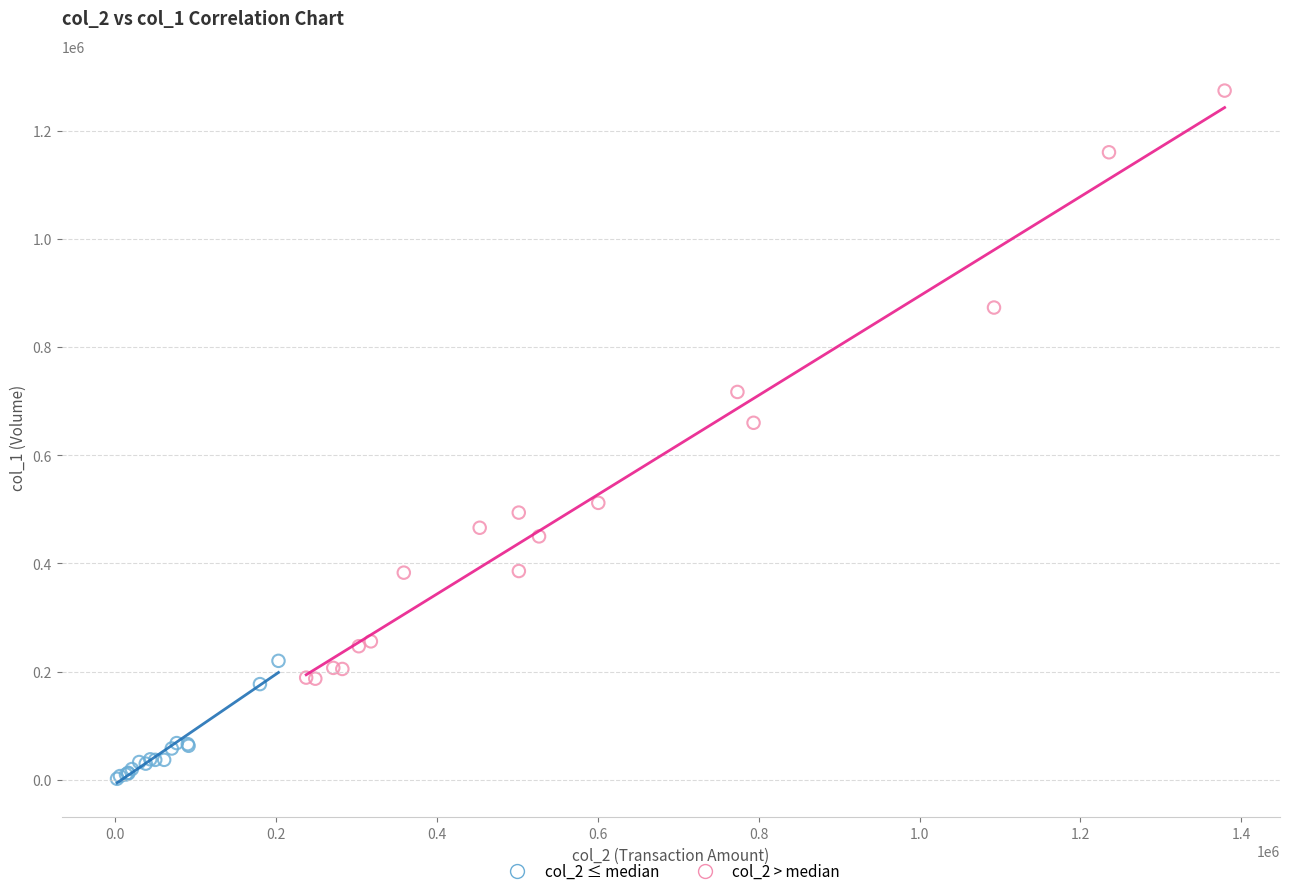

Which series contains the lowest Y value?

col_2 ≤ median